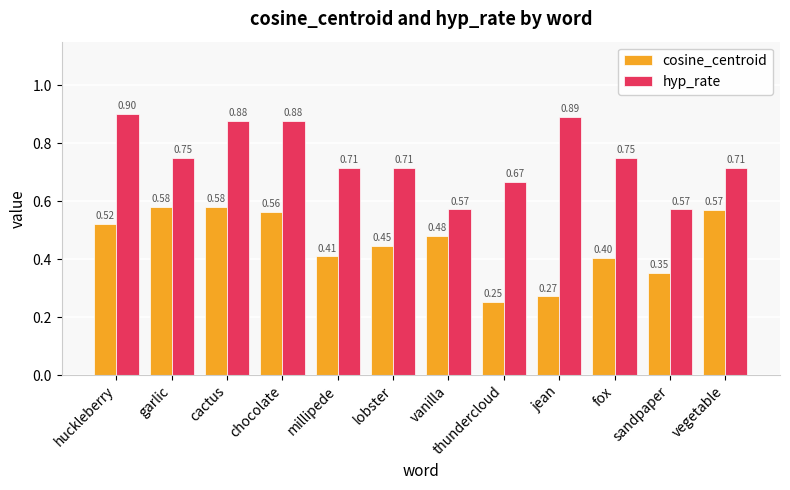

The cosine_centroid series shows 0.6 at millipede. True or false?

False